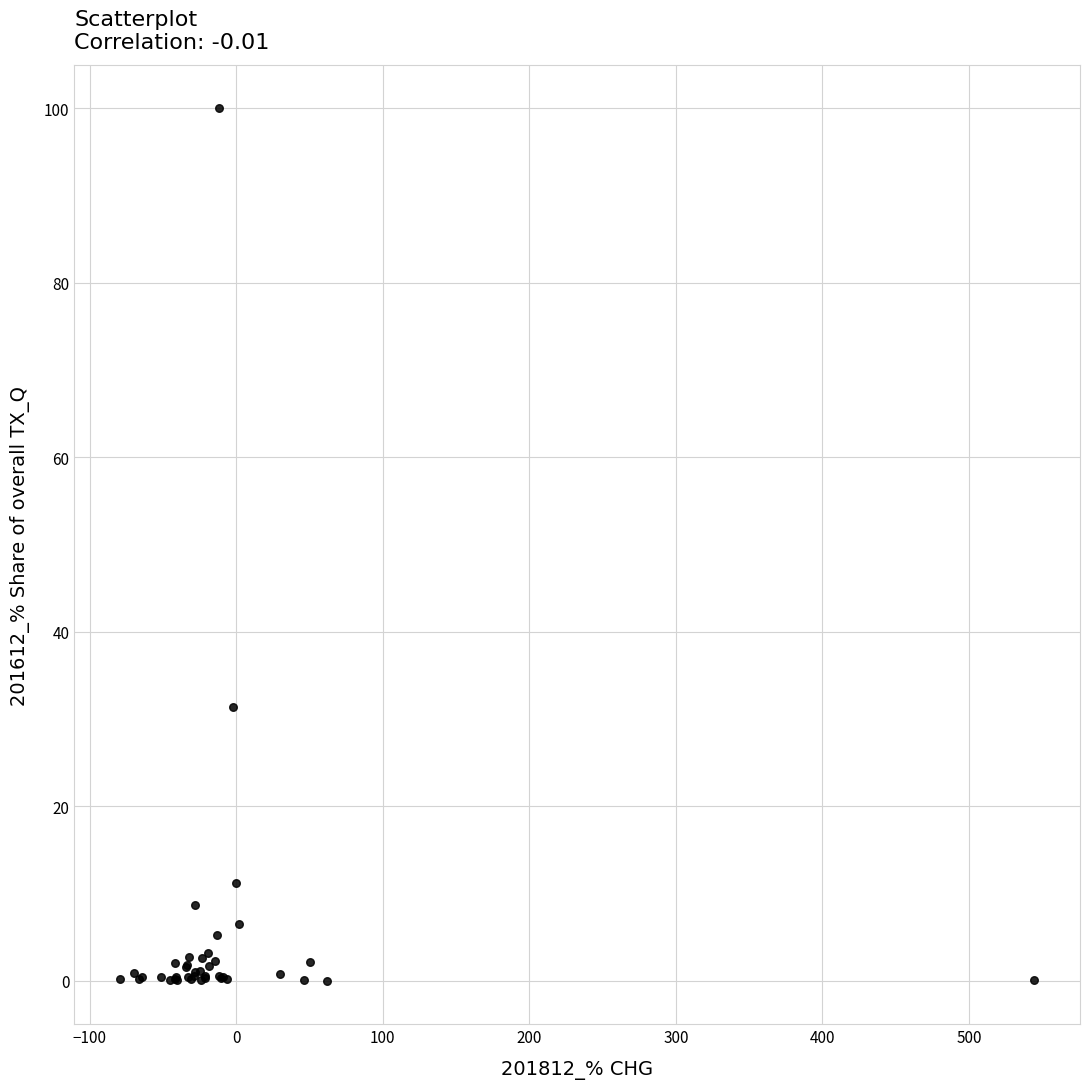

What Y value in the scatter plot is closest to 50?

31.4